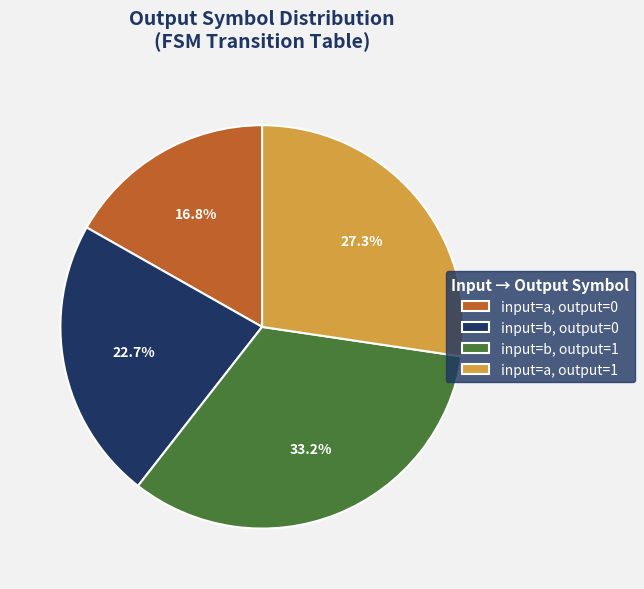

Combined, do input=b, output=1 and input=a, output=1 account for over 50%?

Yes